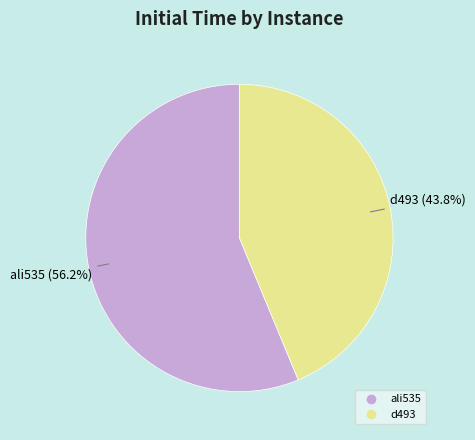

Combined, what portion of the pie is d493 and ali535?

100.0%